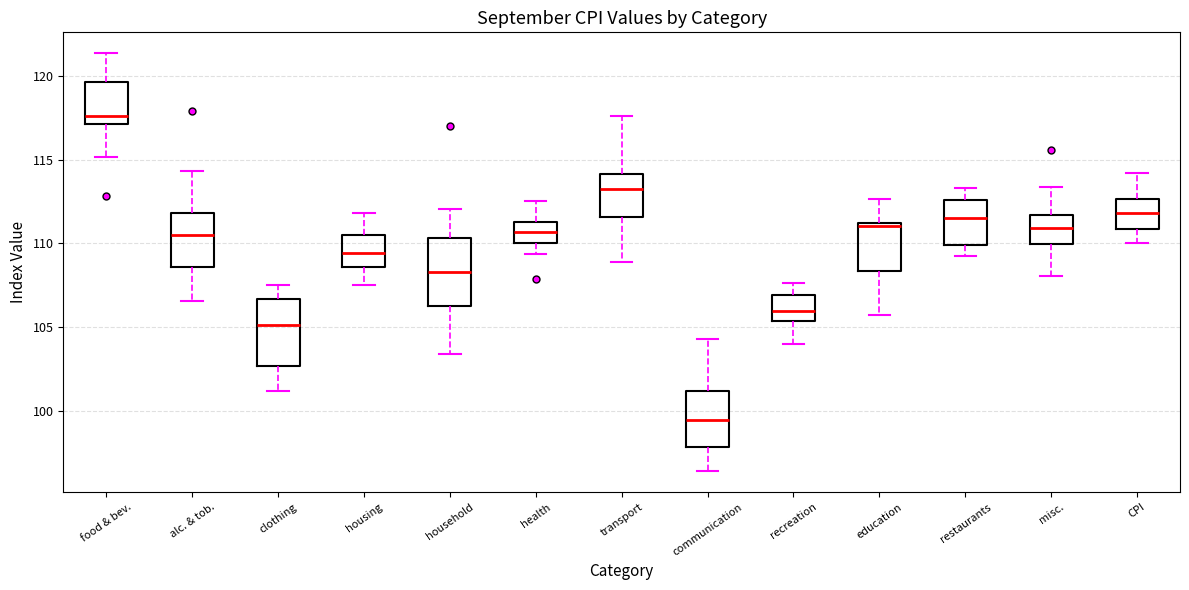

Where does the median line of the box for recreation sit on the y-axis? The values are not printed on the chart, so give them approximately, as read against the axis.

106.0